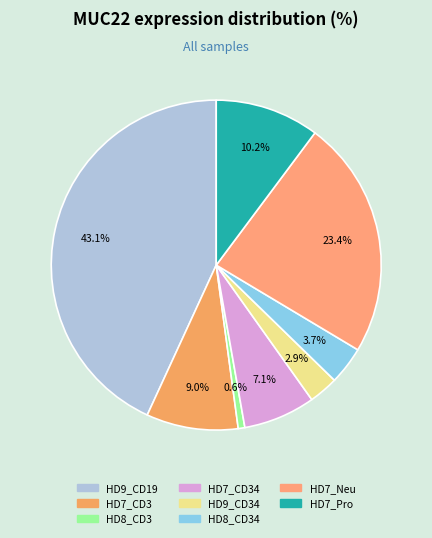

How many segments does this pie chart have?

8